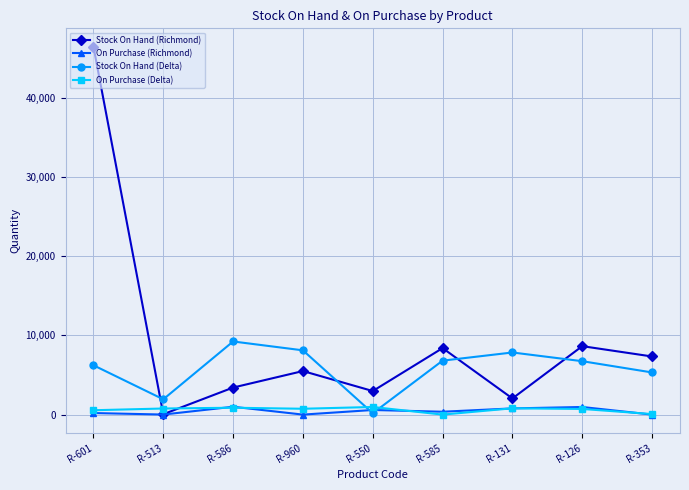

After their last crossing, which series has the higher values: Stock On Hand (Richmond) or Stock On Hand (Delta)?

Stock On Hand (Richmond)